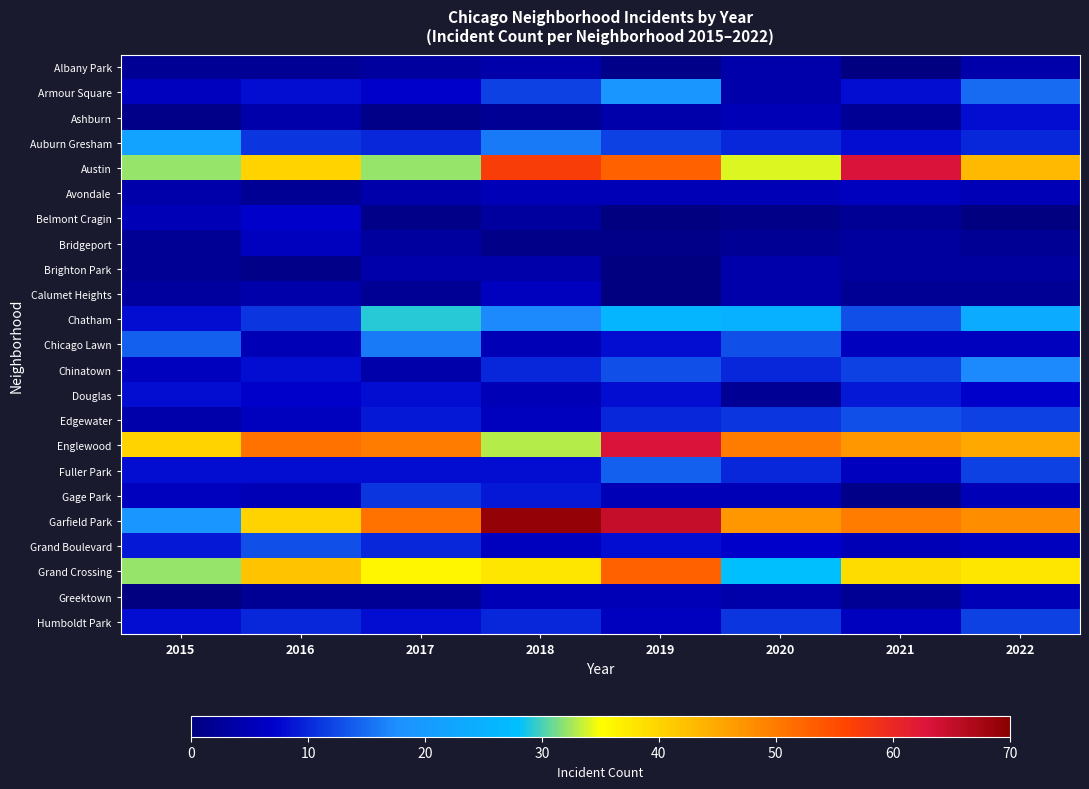

What is the difference between the highest and lowest values at 2022?

48